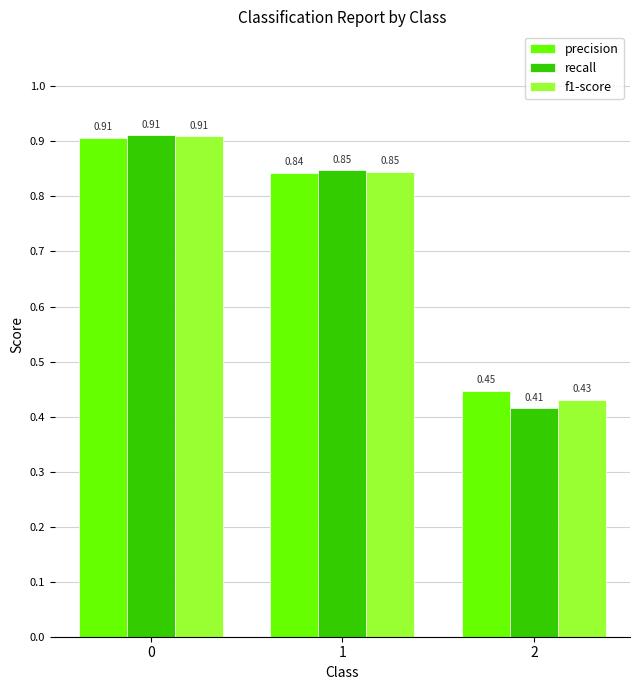

Rank the series by their average value, from lowest to highest.

recall, f1-score, precision